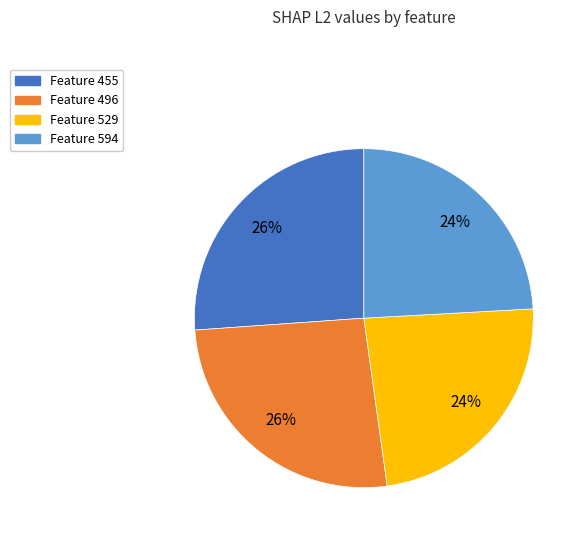

Is there a majority slice in this chart?

No